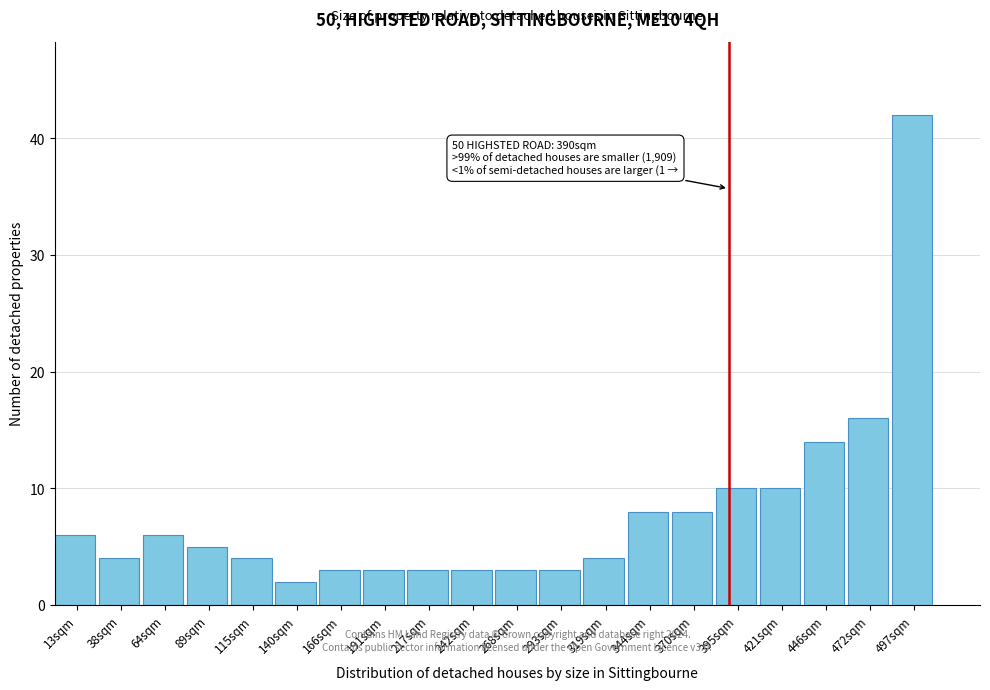

Which range on the x-axis has the tallest bar?

484.5 to 510.0